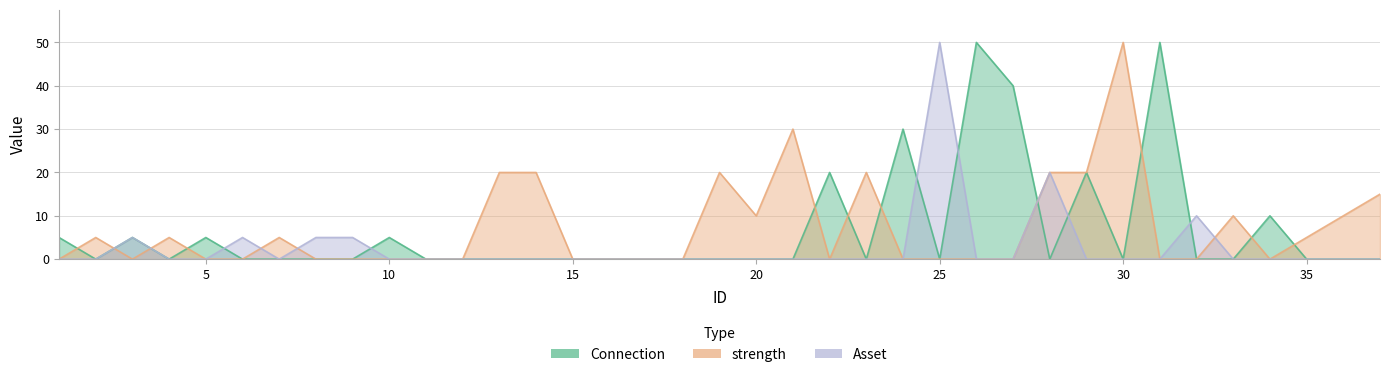

Does the chart have visible grid lines?

Yes